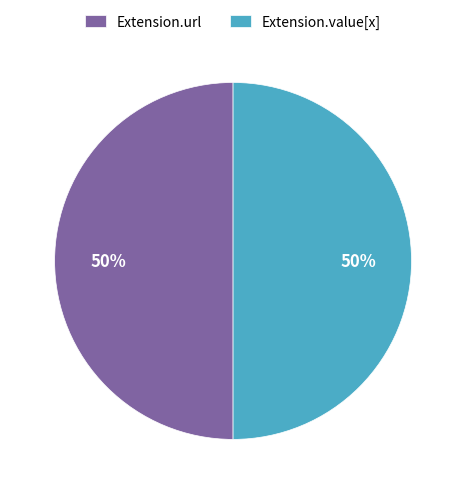

How many segments does this pie chart have?

2